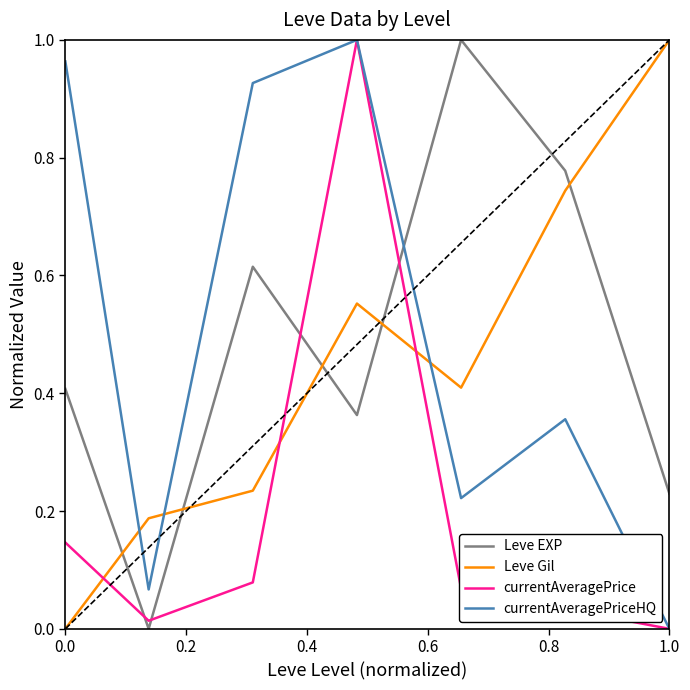

Which series ends up on top after the final intersection of currentAveragePriceHQ and Leve EXP?

Leve EXP